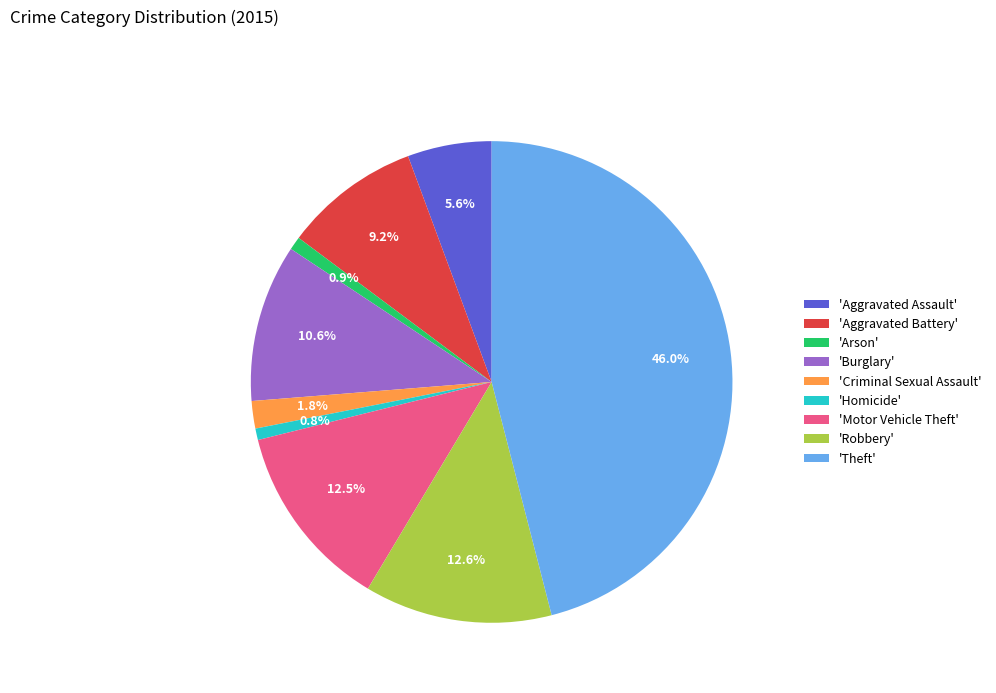

Is there a majority slice in this chart?

No